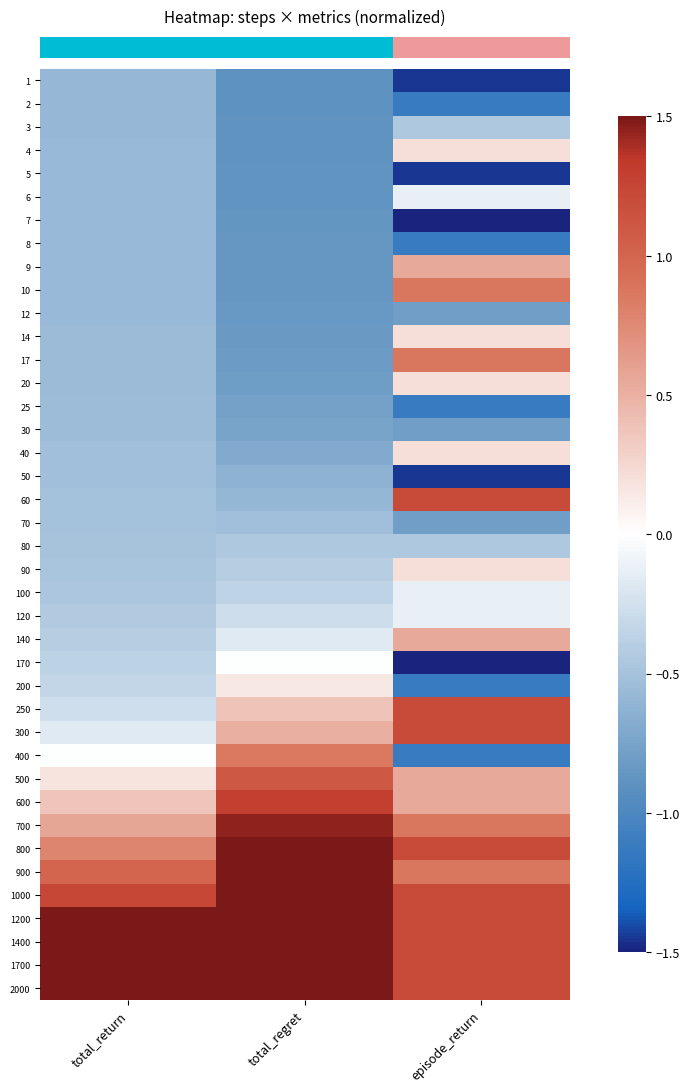

At which category is the sum across all series the highest?

episode_return